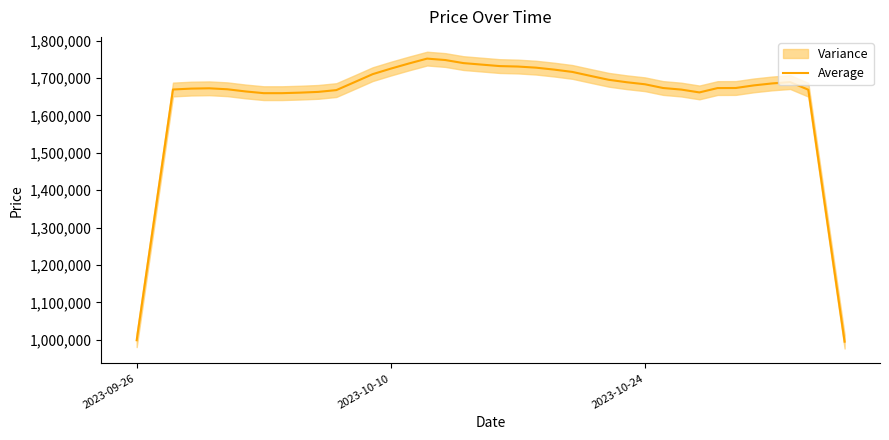

What is the lowest value of the Average series?

995200